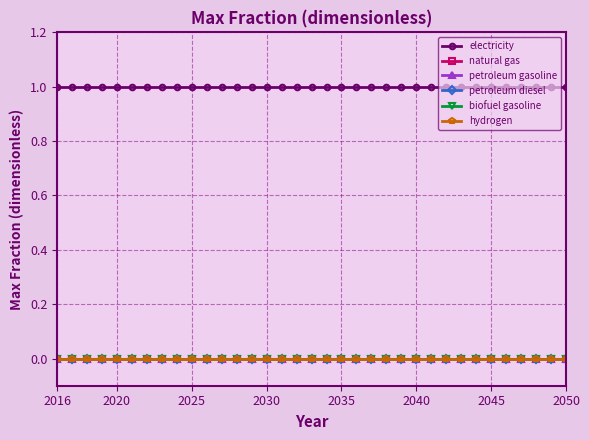

True or false: electricity and petroleum diesel intersect in this chart.

False